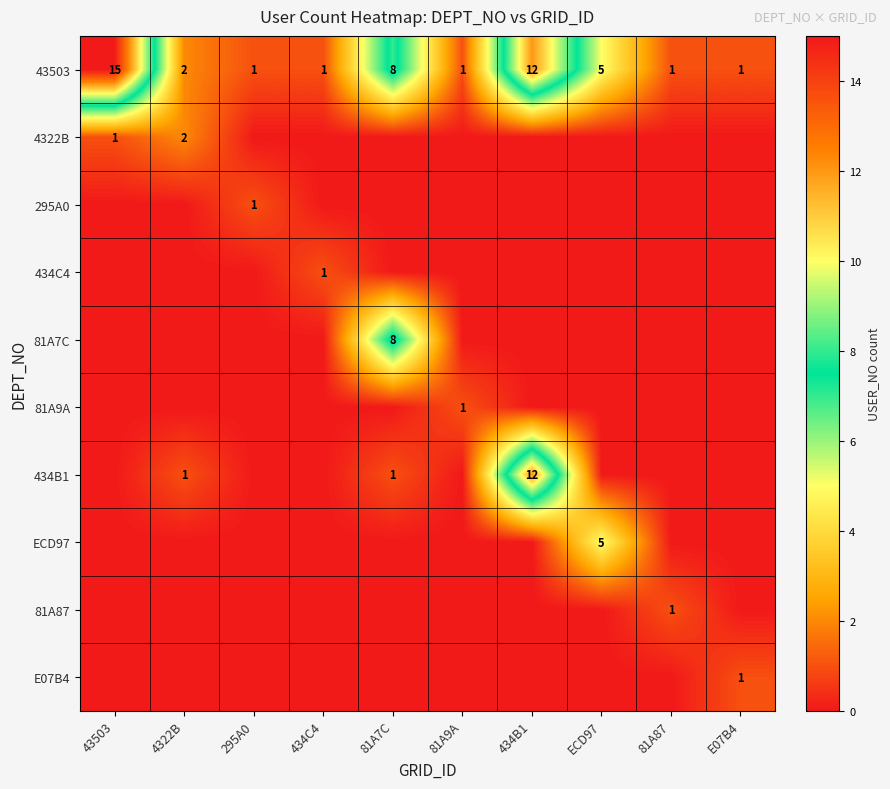

At how many categories does at least one series exceed 7?

3